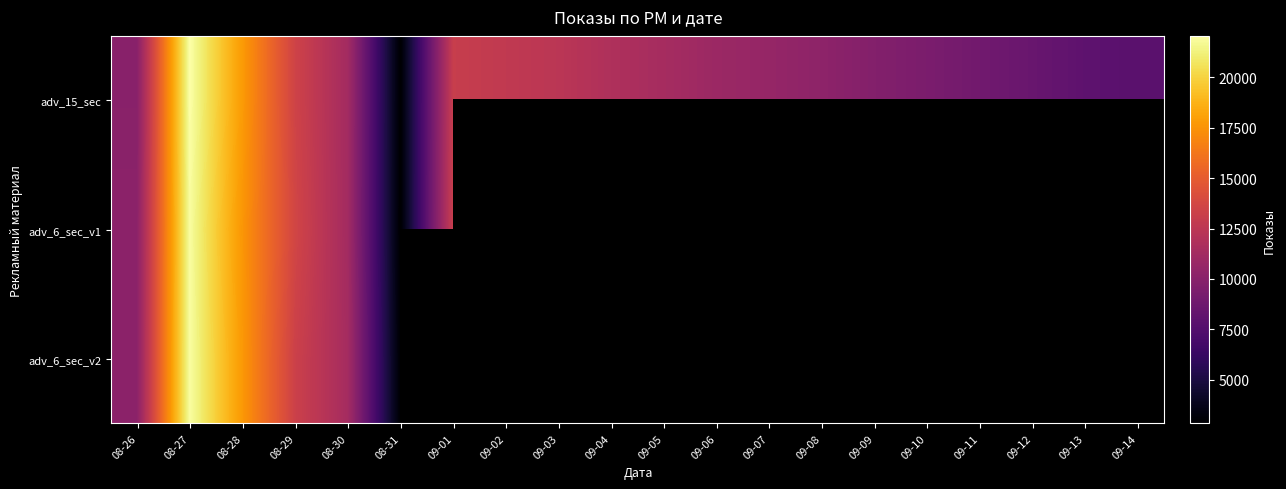

True or false: adv_15_sec has a value of 2866.0 at 08-31.

True